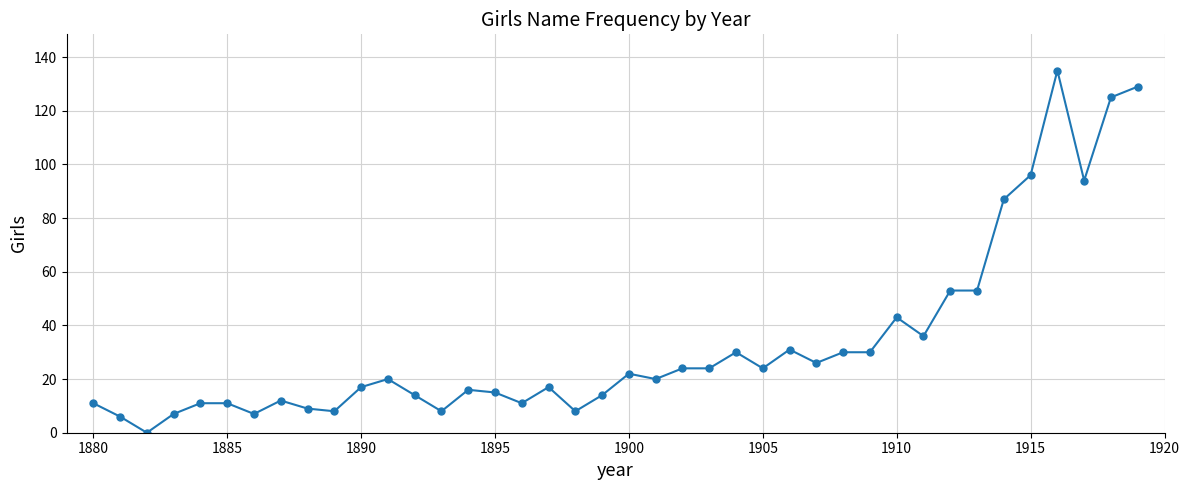

What is the sum of all values?

1334